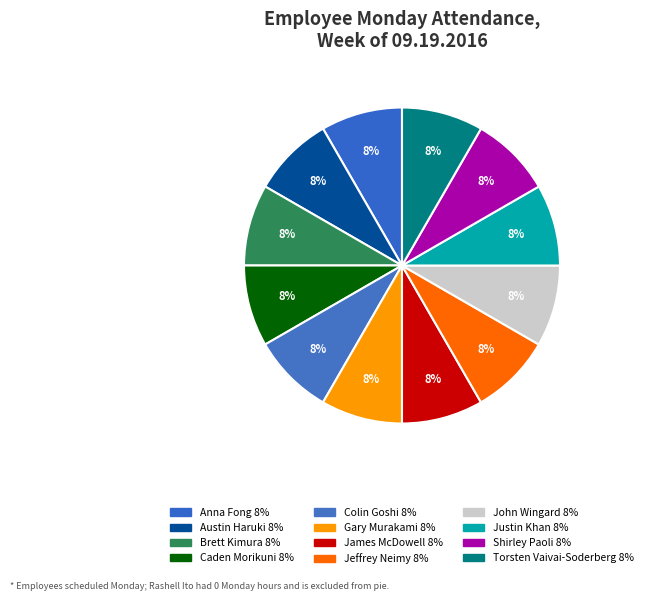

Rank the categories by value from lowest to highest.

Rashell Ito, Anna Fong, Austin Haruki, Brett Kimura, Caden Morikuni, Colin Goshi, Gary Murakami, James McDowell, Jeffrey Neimy, John Wingard, Justin Khan, Shirley Paoli, Torsten Vaivai-Soderberg